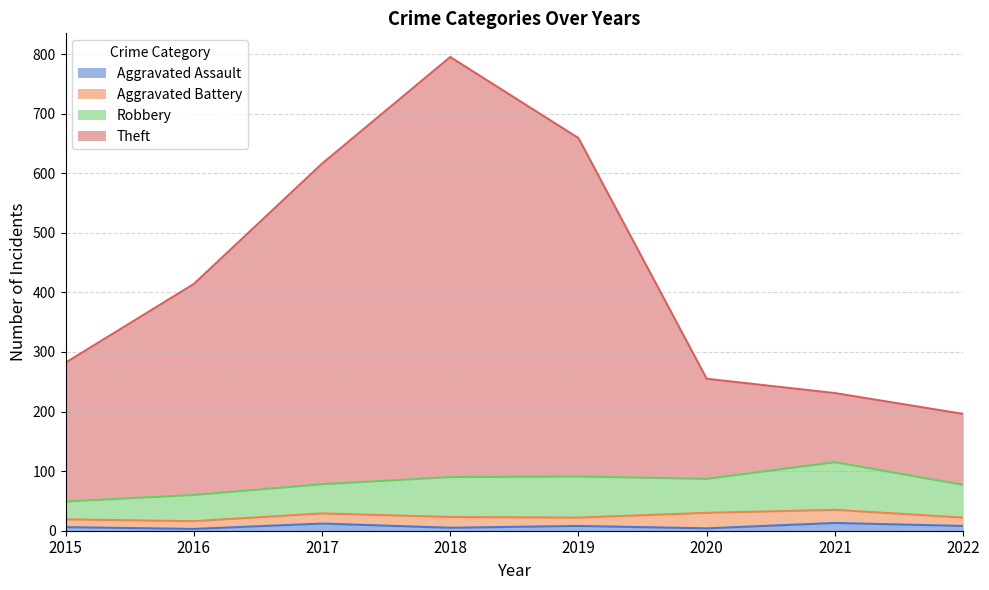

Does the chart display data point markers on the line(s)?

No